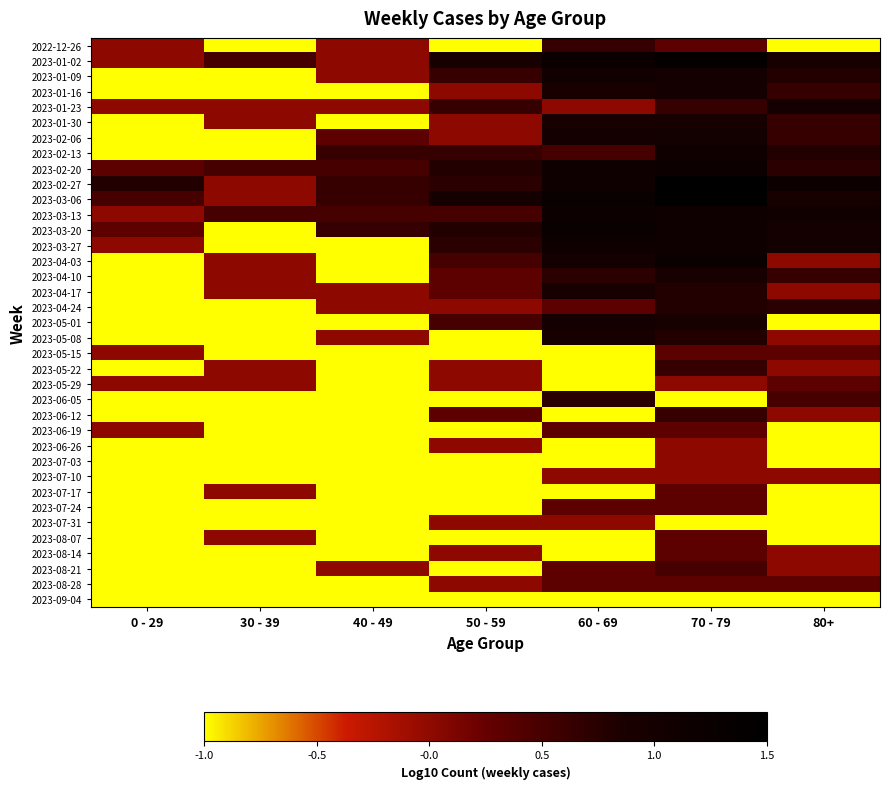

At how many categories does at least one series exceed 0?

7